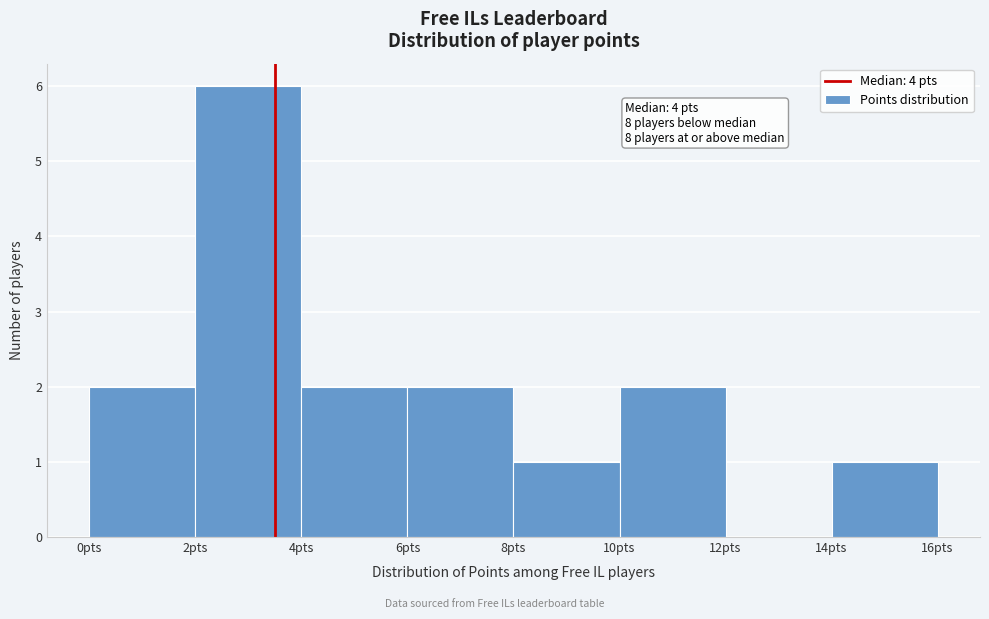

Which range on the x-axis has the tallest bar?

2 to 4